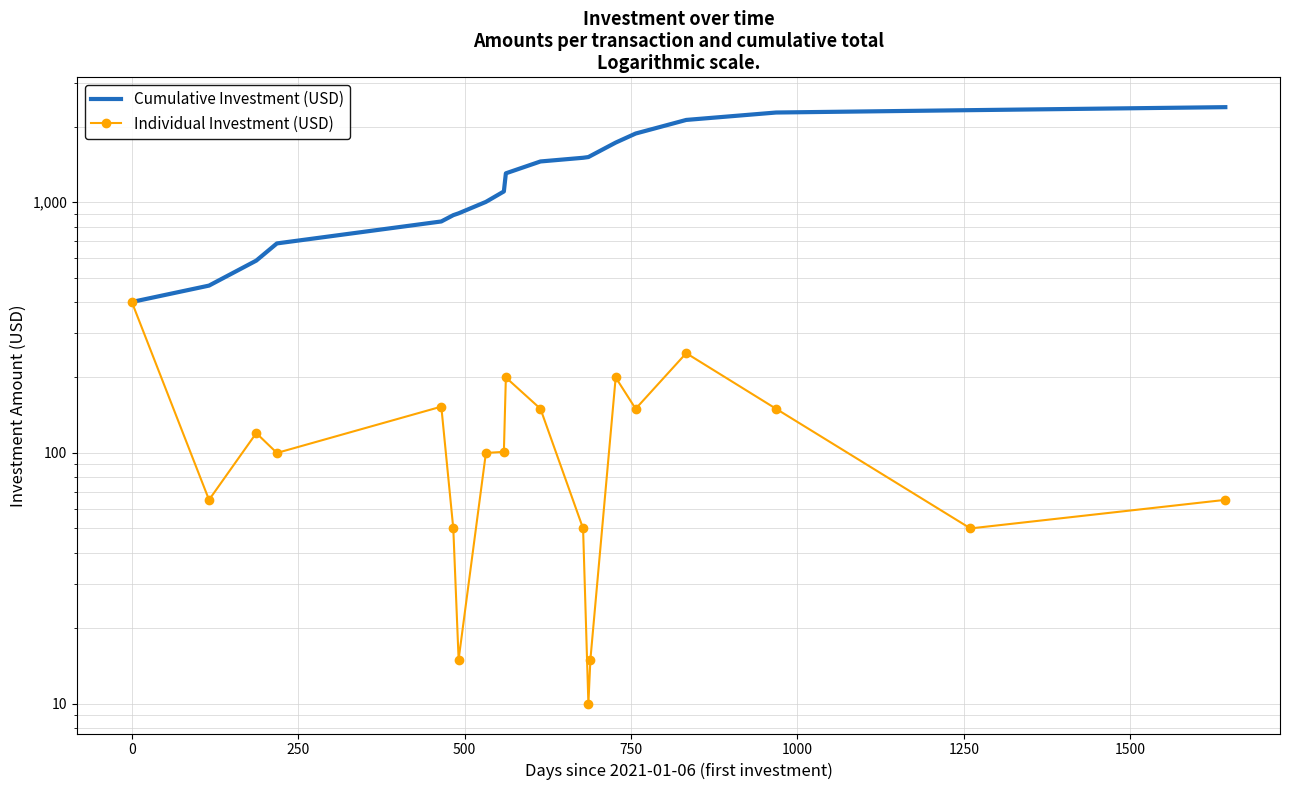

What is the smallest value displayed?

10